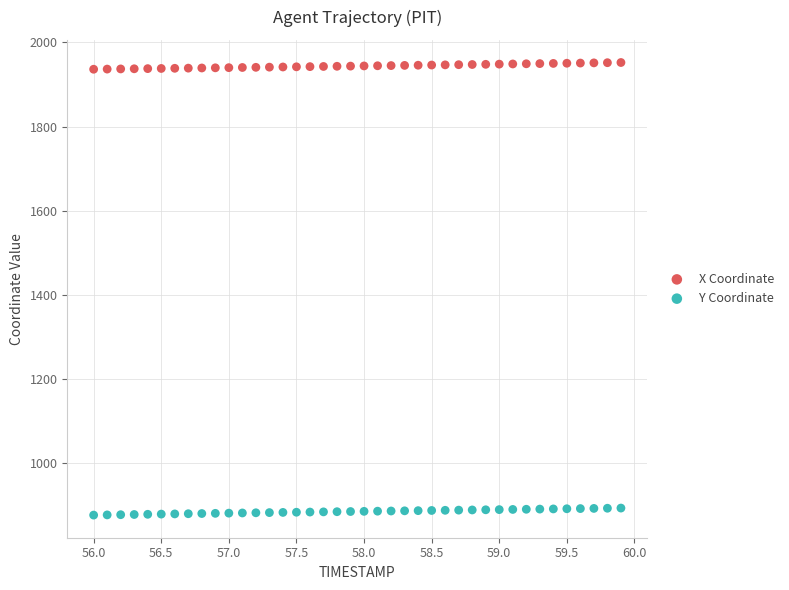

Which series contains the highest Y value?

X Coordinate